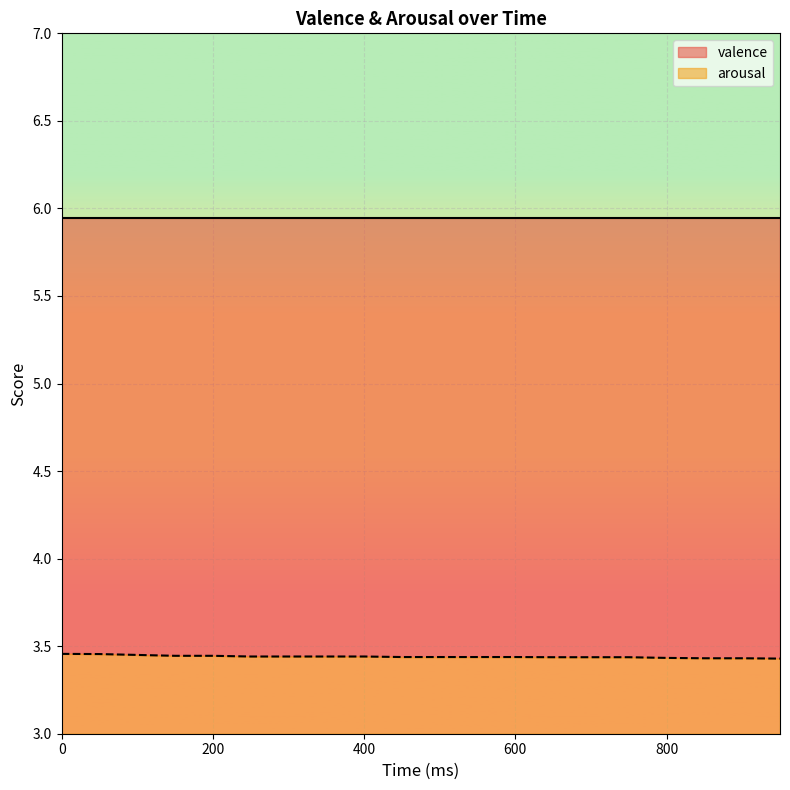

What is the sum of all values?

68.8